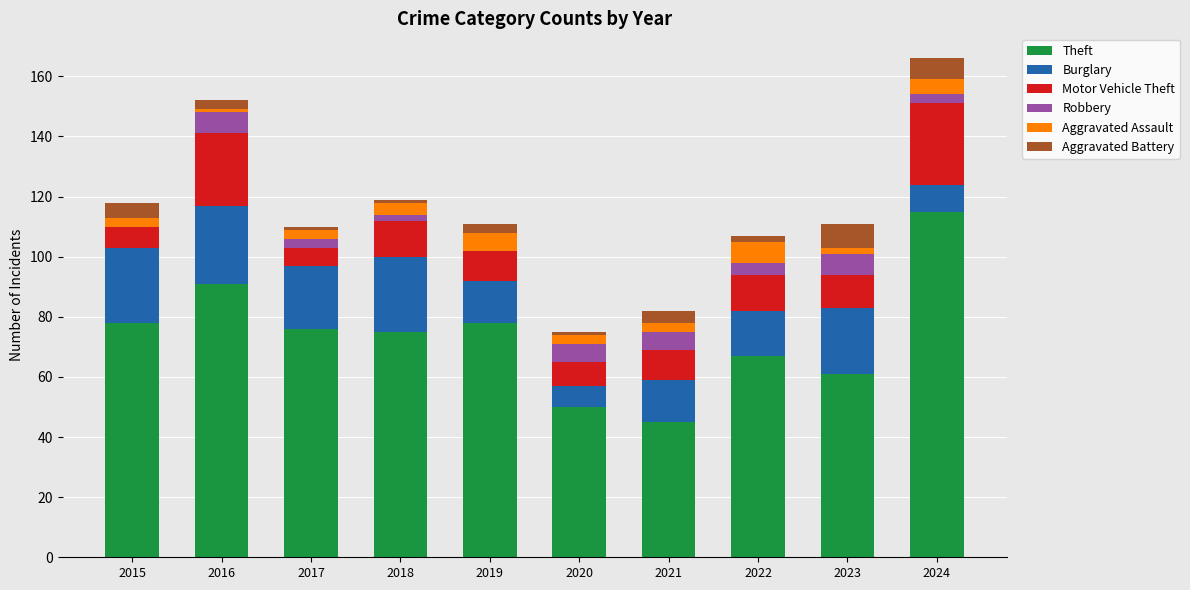

What are all the series names shown in the legend?

Theft, Burglary, Motor Vehicle Theft, Robbery, Aggravated Assault, Aggravated Battery